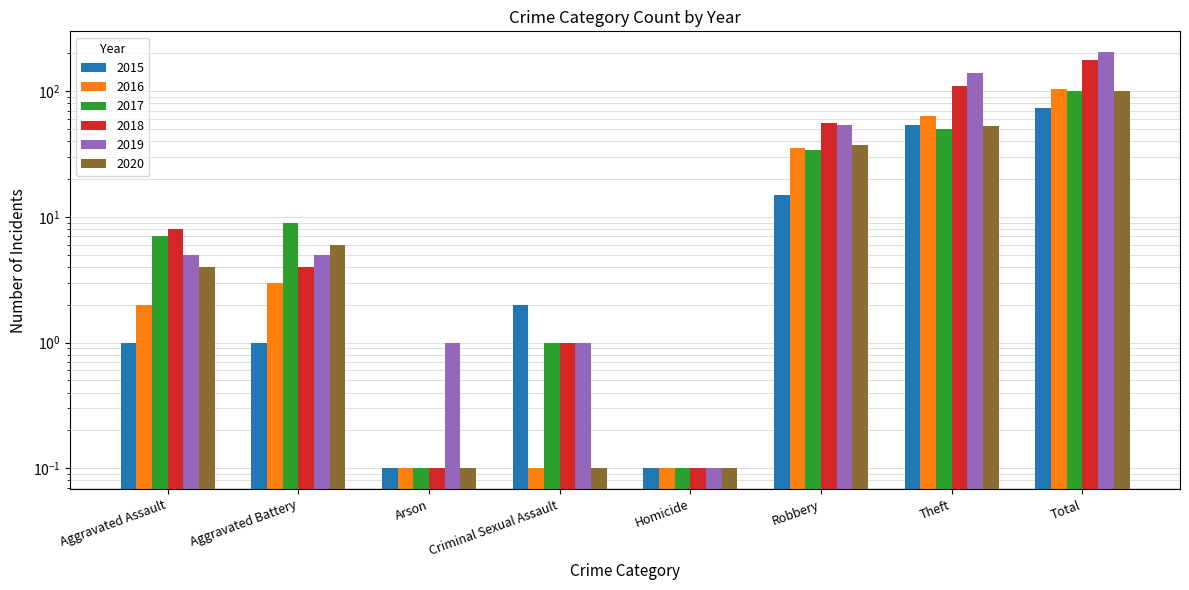

Which label corresponds to the smallest value in the chart?

Arson